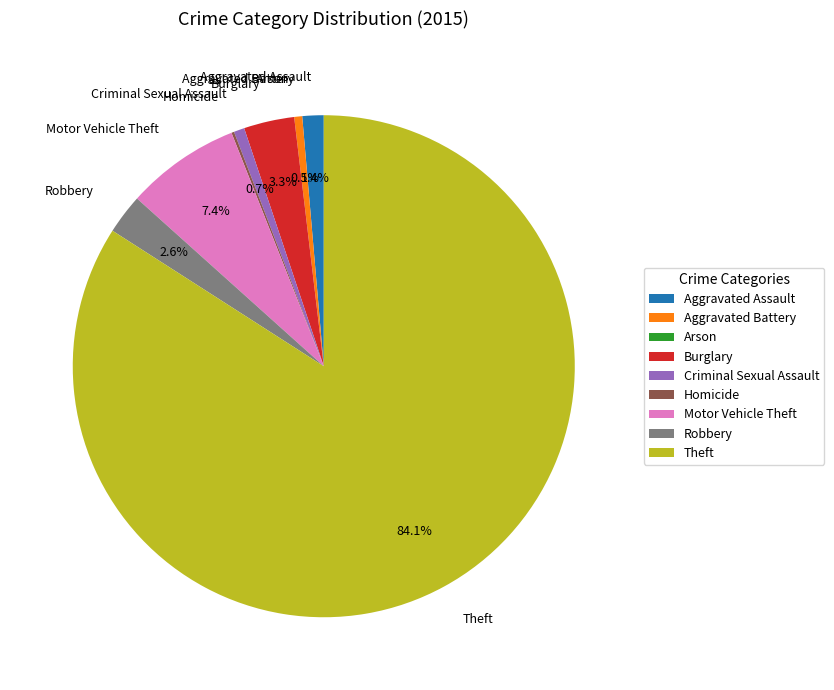

Do Criminal Sexual Assault and Robbery together represent more than half of the pie?

No